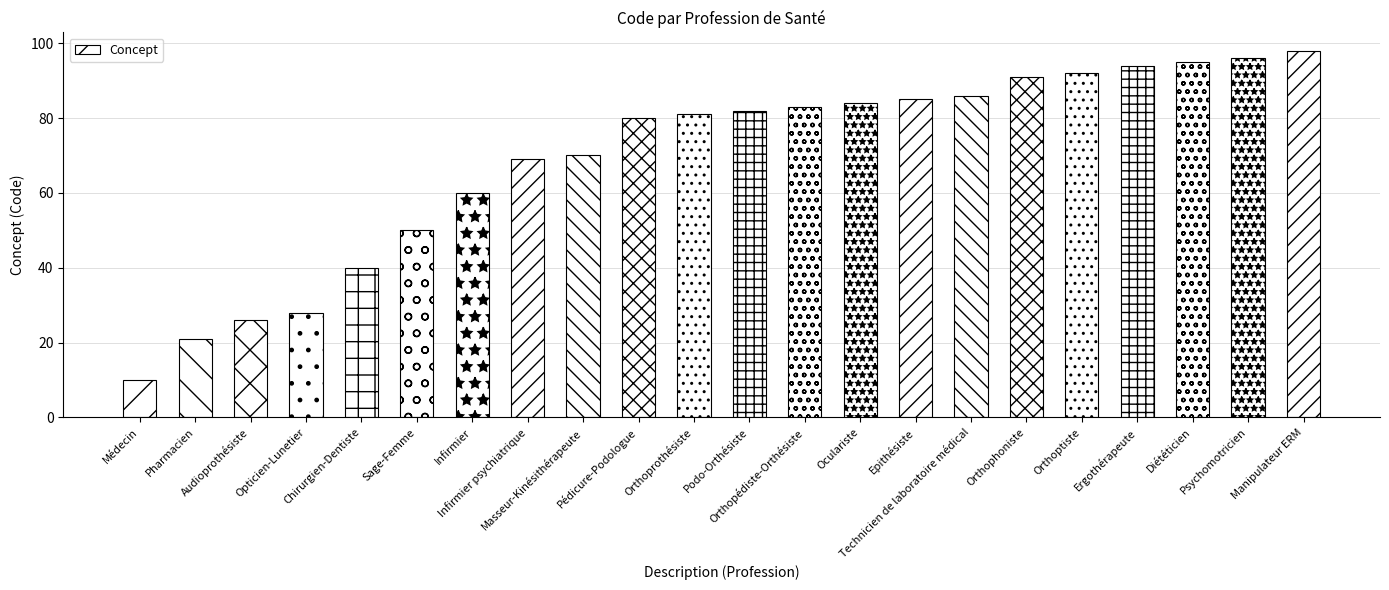

Rank the categories by value from lowest to highest.

Médecin, Pharmacien, Audioprothésiste, Opticien-Lunetier, Chirurgien-Dentiste, Sage-Femme, Infirmier, Infirmier psychiatrique, Masseur-Kinésithérapeute, Pédicure-Podologue, Orthoprothésiste, Podo-Orthésiste, Orthopédiste-Orthésiste, Oculariste, Epithésiste, Technicien de laboratoire médical, Orthophoniste, Orthoptiste, Ergothérapeute, Diététicien, Psychomotricien, Manipulateur ERM